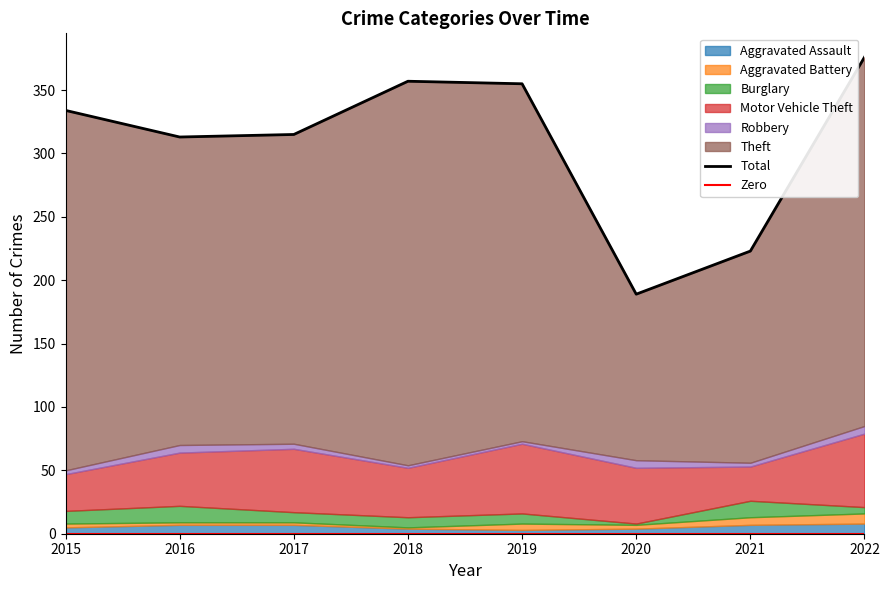

Rank the categories by Theft value from lowest to highest.

2020, 2021, 2016, 2017, 2019, 2015, 2022, 2018